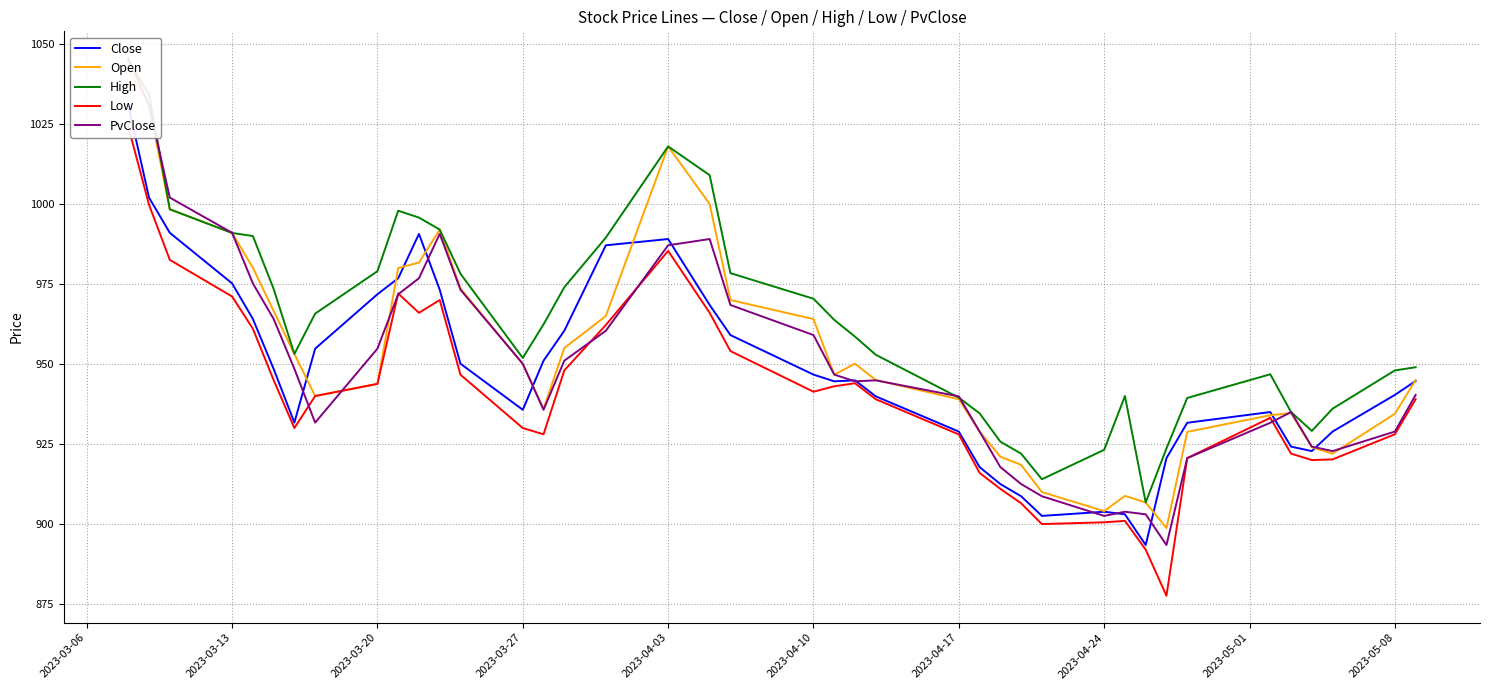

What is the maximum value for Open?

1042.1